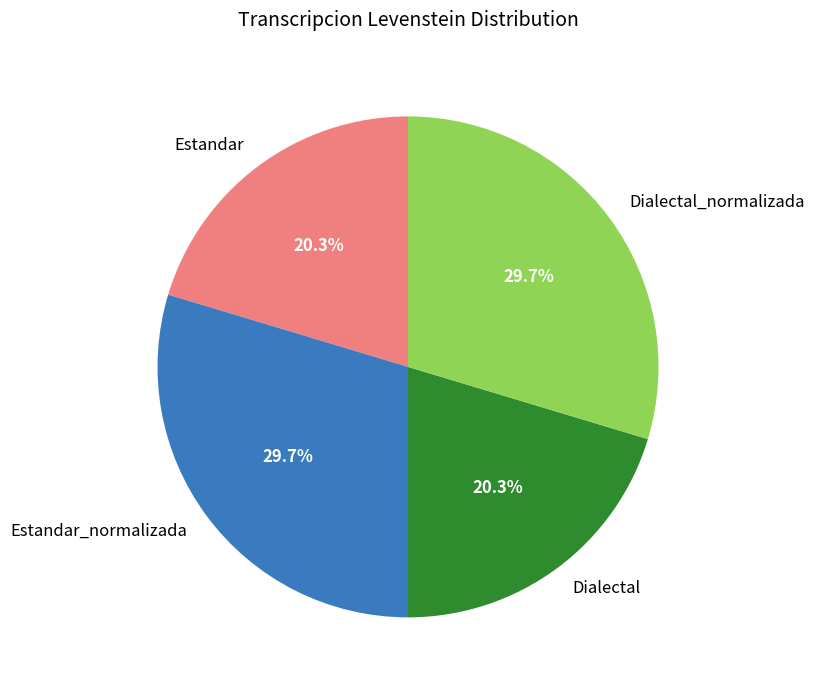

Is Estandar the majority of the pie?

No